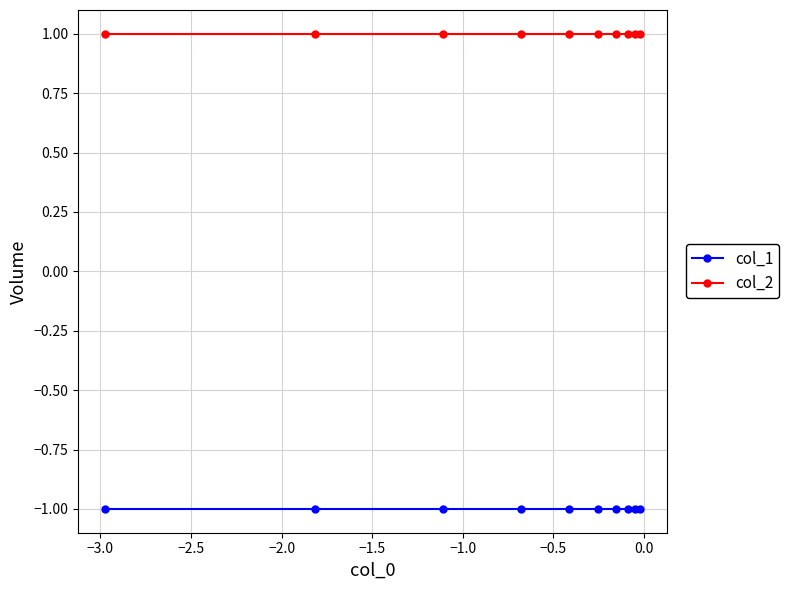

Which series has the largest total across all categories?

col_2